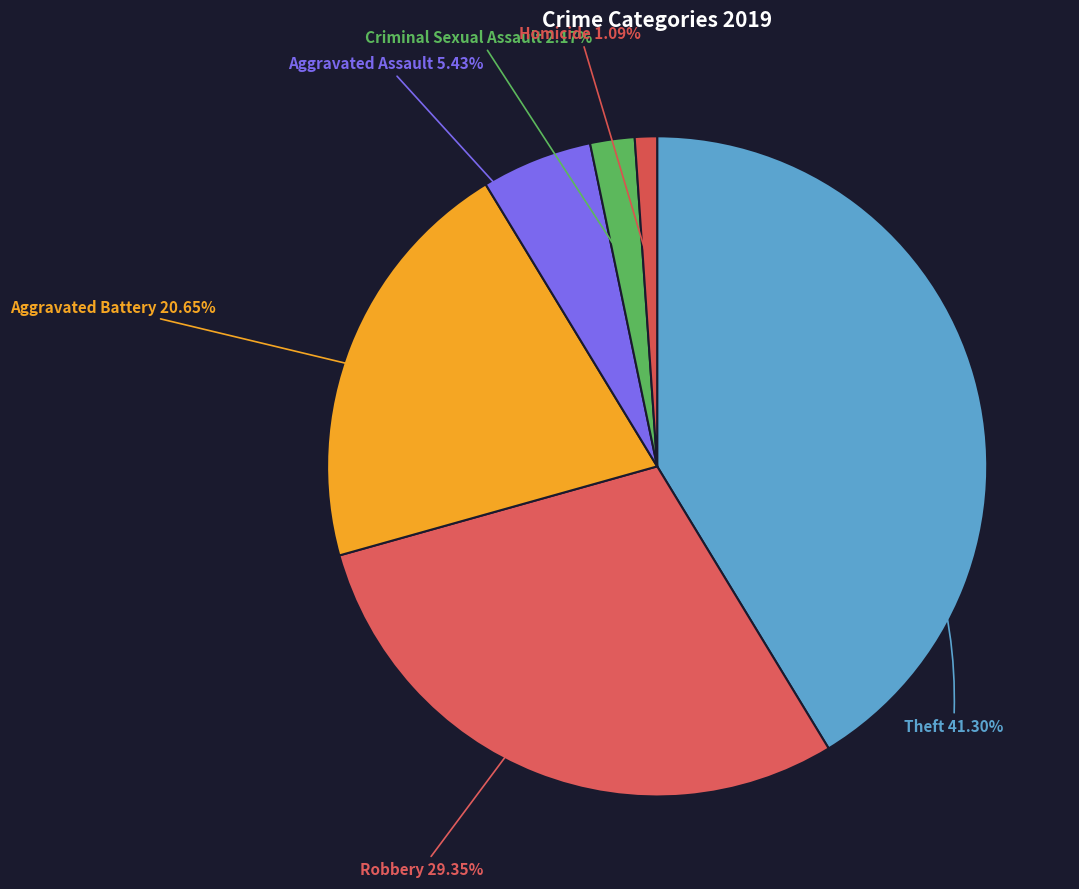

Rank the categories by value from highest to lowest.

Theft, Robbery, Aggravated Battery, Aggravated Assault, Criminal Sexual Assault, Homicide